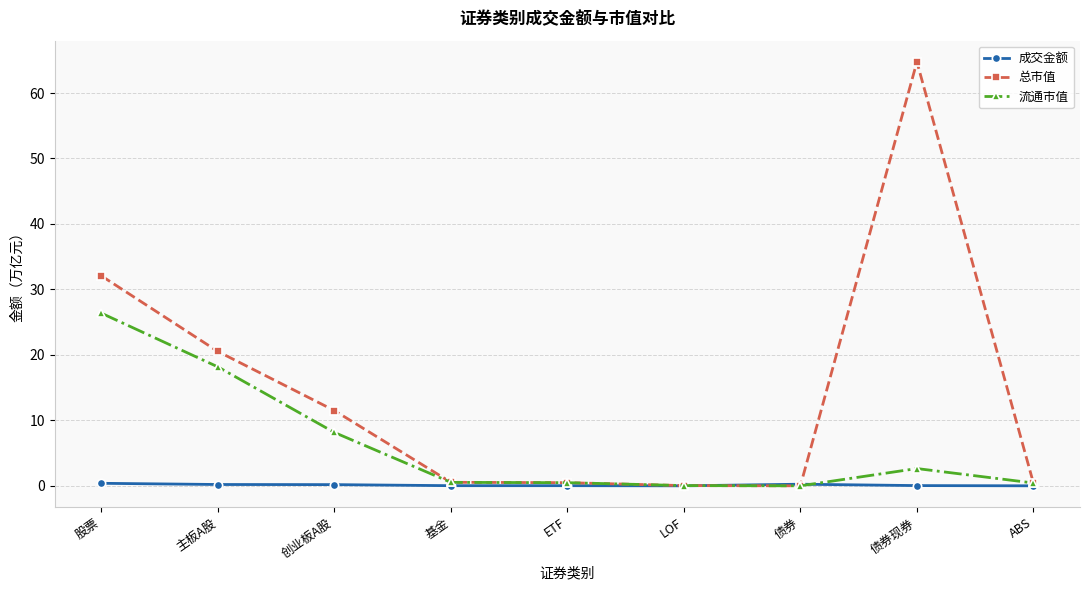

What is the difference between the maximum and minimum values in the 总市值 series?

64.8